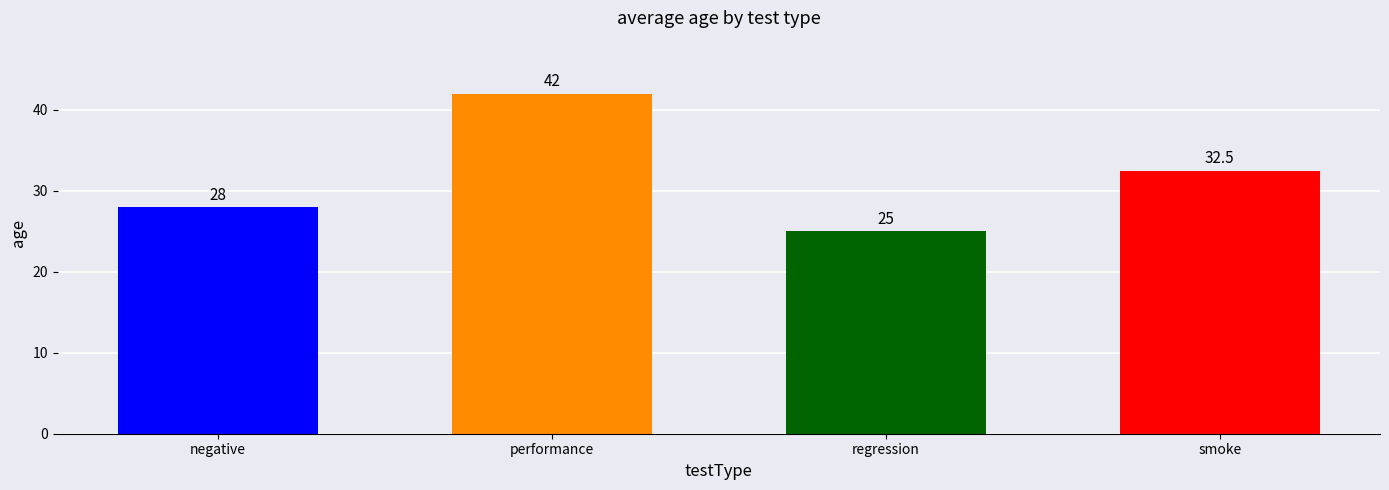

List the labels in order of value, largest first.

performance, smoke, negative, regression